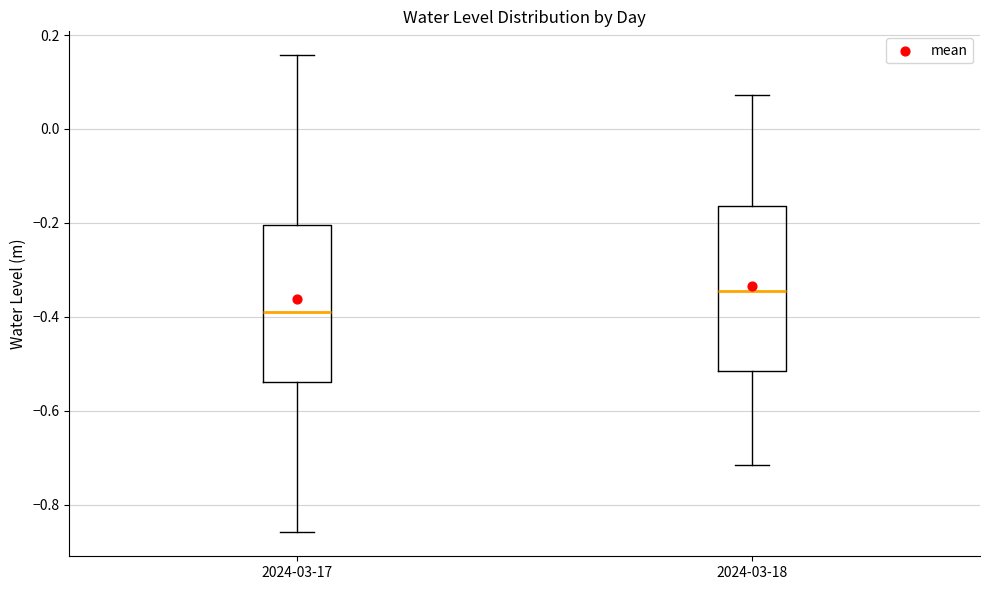

Reading left to right, transcribe this box plot: for each box, give where its median line is, the range the box spans, and where its two whiskers end, as read against the y-axis. The values are not printed on the chart, so give them approximately, as read against the axis.

2024-03-17: median -0.40, box -0.54 to -0.20, whiskers -0.86 to 0.16
2024-03-18: median -0.34, box -0.52 to -0.16, whiskers -0.72 to 0.08